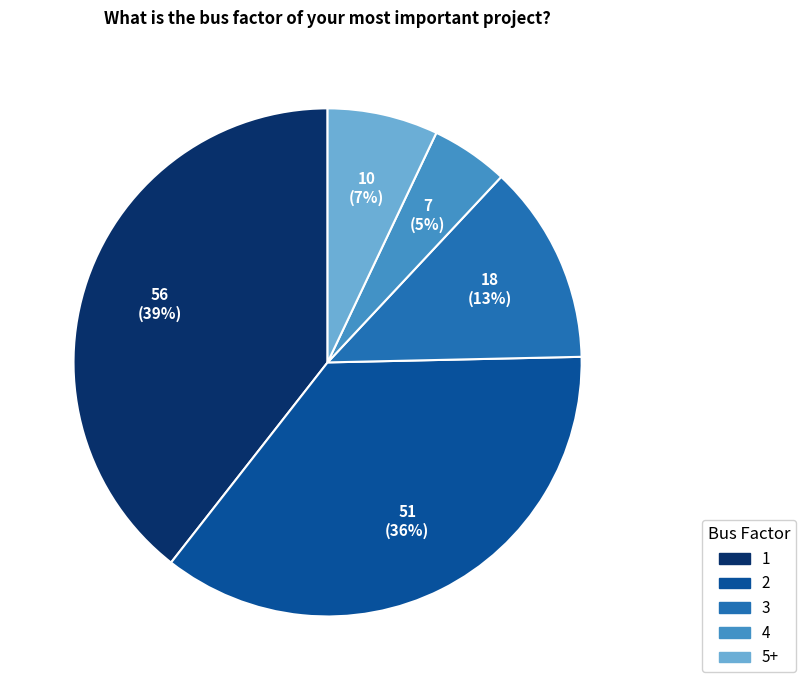

Does any single category account for the majority?

No